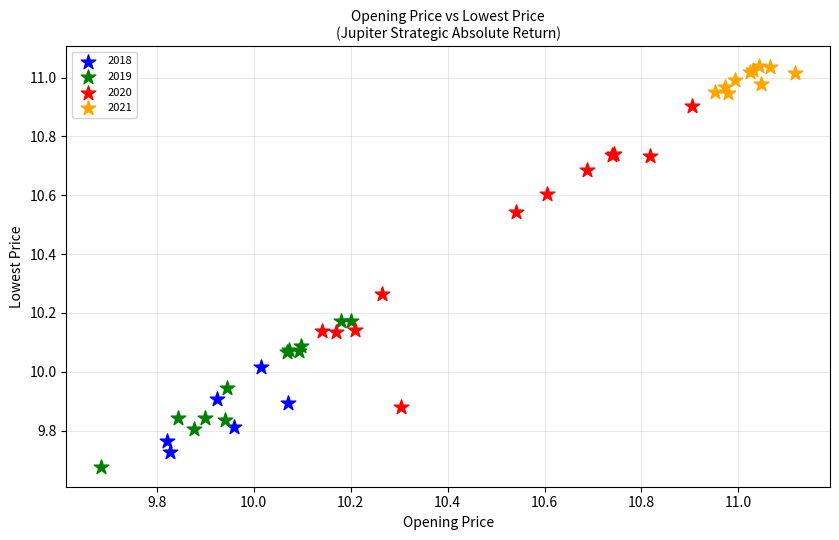

What are all the series names shown in the legend?

2018, 2019, 2020, 2021